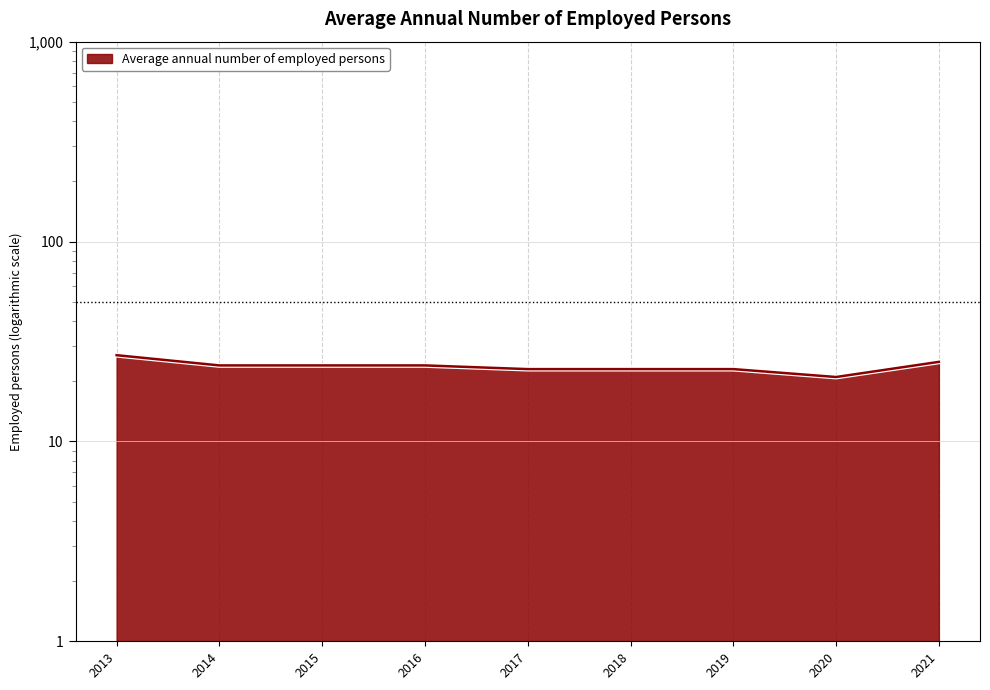

Reading left to right, transcribe all the data shown in this chart.

27	24	24	24	23	23	23	21	25